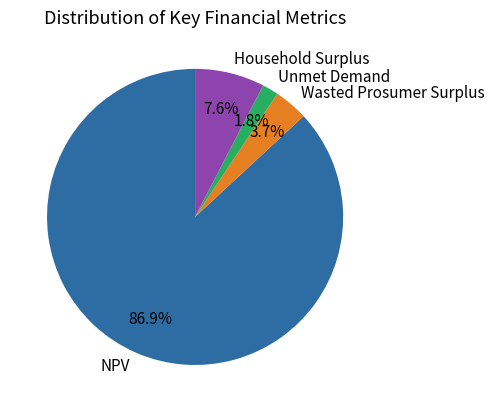

Which category accounts for the majority?

NPV